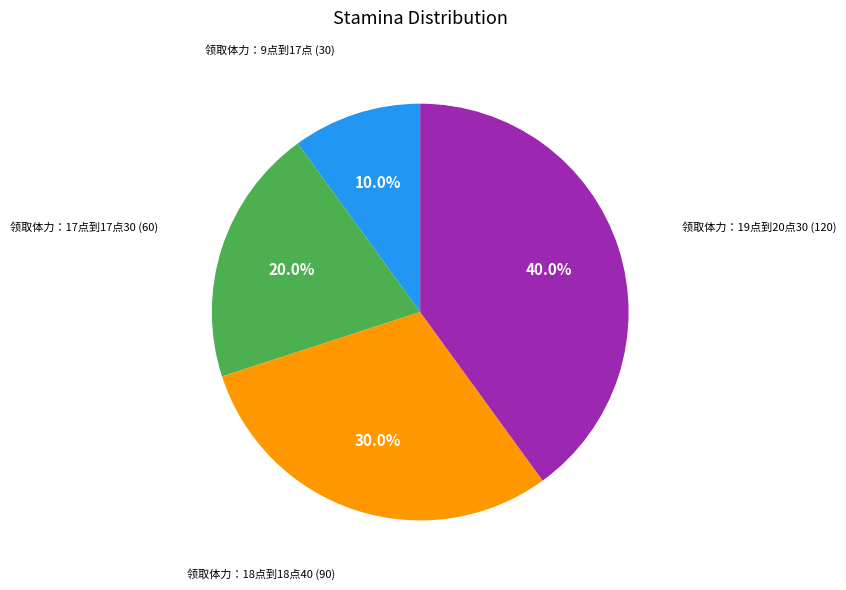

Is there a majority slice in this chart?

No